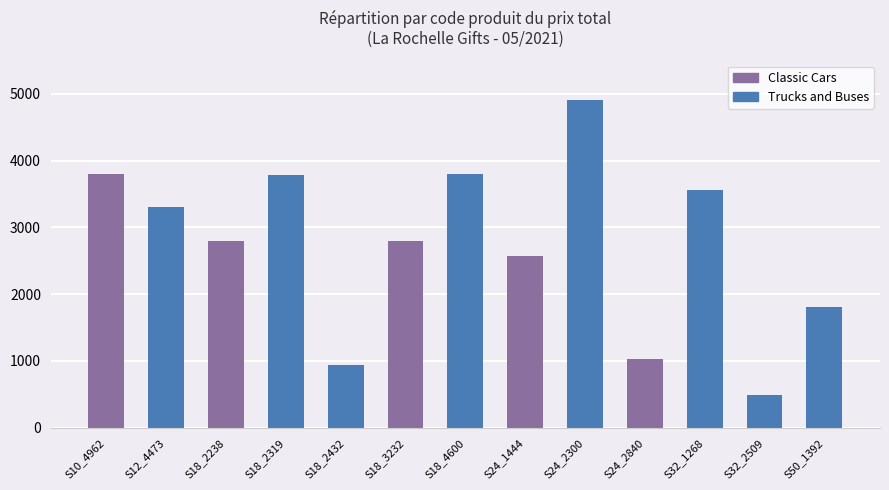

The value of TOTAL PRICE at S32_1268 is 751.2. True or false?

False